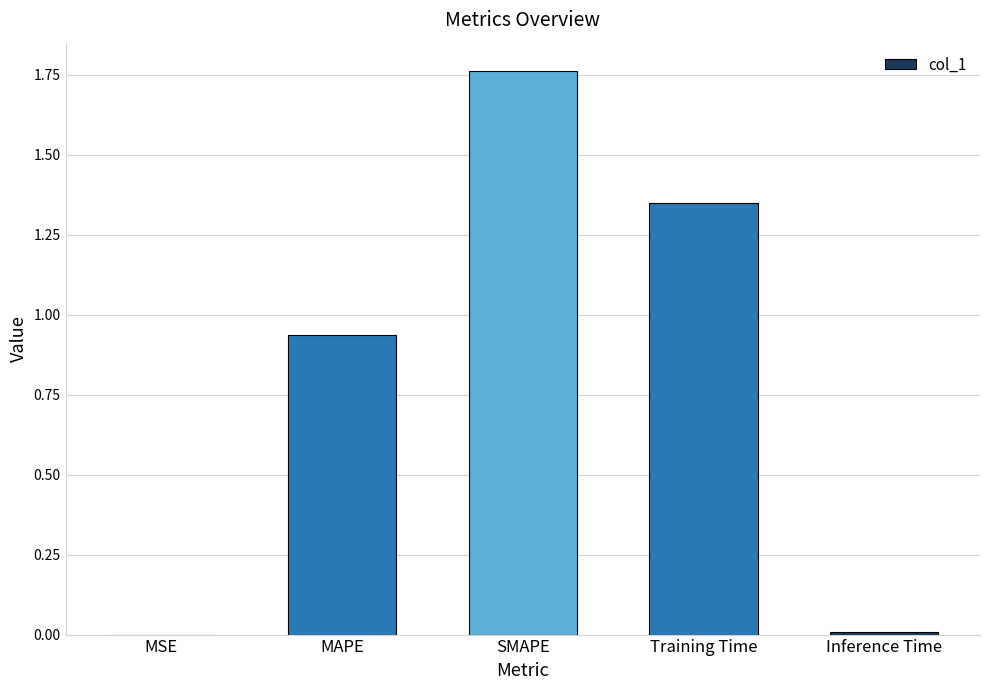

Which has a higher value, MAPE or MSE?

MAPE